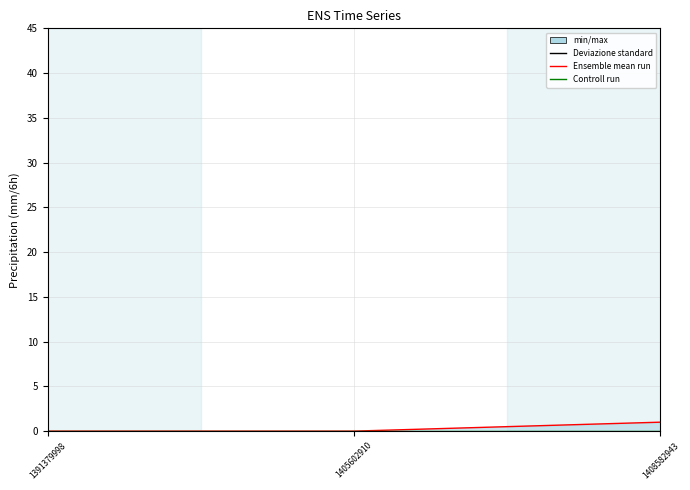

Reading left to right, list all the values displayed in this chart.

col_1 (Ensemble mean run): 0	0	1
col_2 (Controll run): 0	0	0